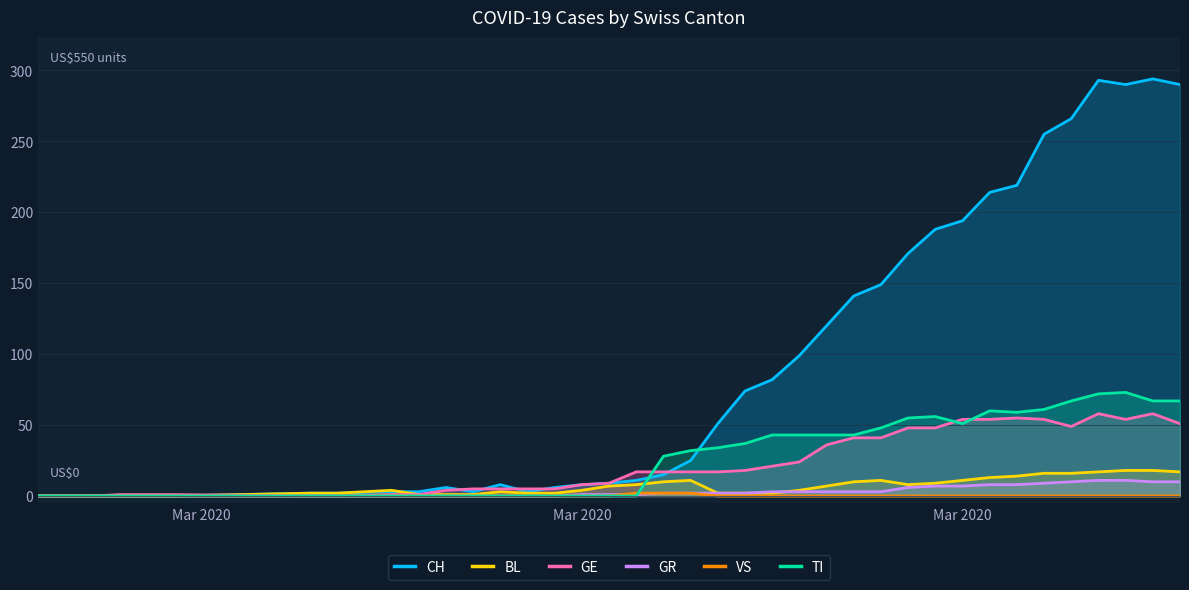

Reading left to right, transcribe all the data shown in this chart.

CH: 0	0	0	0	0	0	2	2	3	3	6	3	8	3	6	8	9	11	15	25	51	74	82	99	120	141	149	171	188	194	214	219	255	266	293	290	294	290
BL: 0	0	0	0	0	0	2	2	4	1	1	1	3	2	2	4	7	8	10	11	2	2	2	4	7	10	11	8	9	11	13	14	16	16	17	18	18	17
GE: 0	0	0	1	1	1	0	0	1	1	4	5	5	5	5	8	9	17	17	17	17	18	21	24	36	41	41	48	48	54	54	55	54	49	58	54	58	51
GR: 0	0	0	0	0	0	0	0	0	0	0	0	0	0	0	1	1	1	2	2	2	2	3	3	3	3	3	6	7	7	8	8	9	10	11	11	10	10
VS: 0	0	0	0	0	0	0	0	0	0	0	0	0	0	0	0	0	2	2	2	0	0	0	0	0	0	0	0	0	0	0	0	0	0	0	0	0	0
TI: 0	0	0	0	0	0	0	0	0	0	0	0	0	0	0	0	0	0	28	32	34	37	43	43	43	43	48	55	56	51	60	59	61	67	72	73	67	67